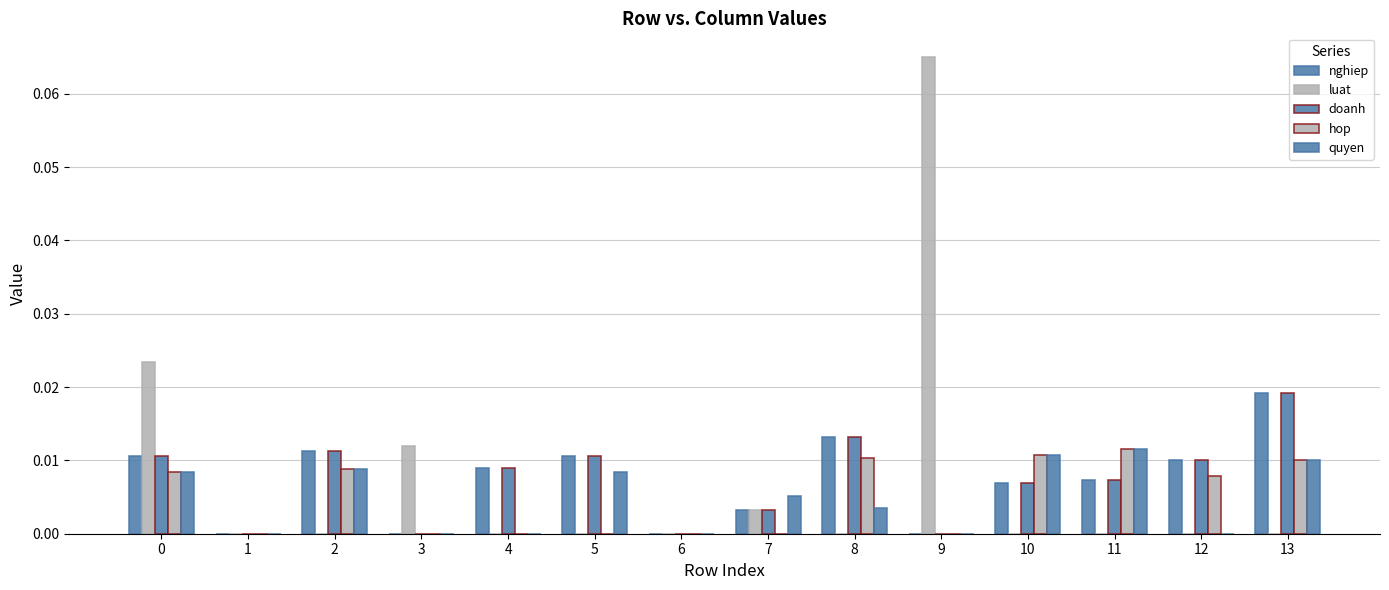

Are the bars horizontal?

No